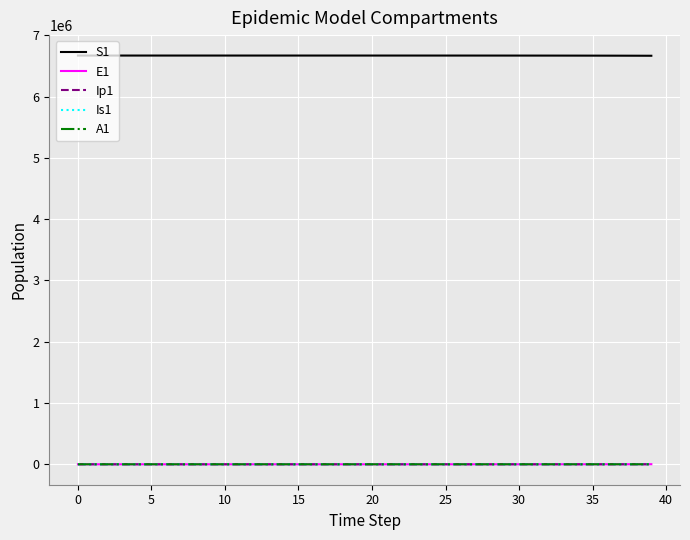

True or false: S1 and E1 cross at least once.

False